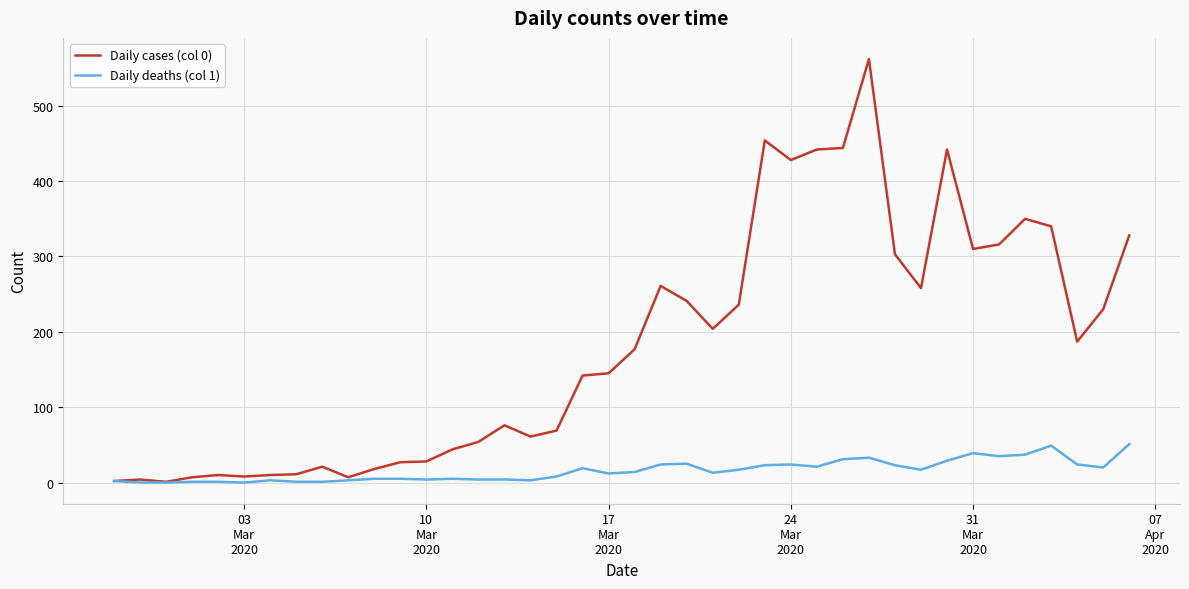

Which series has the largest range (max minus min)?

Daily cases (col 0)